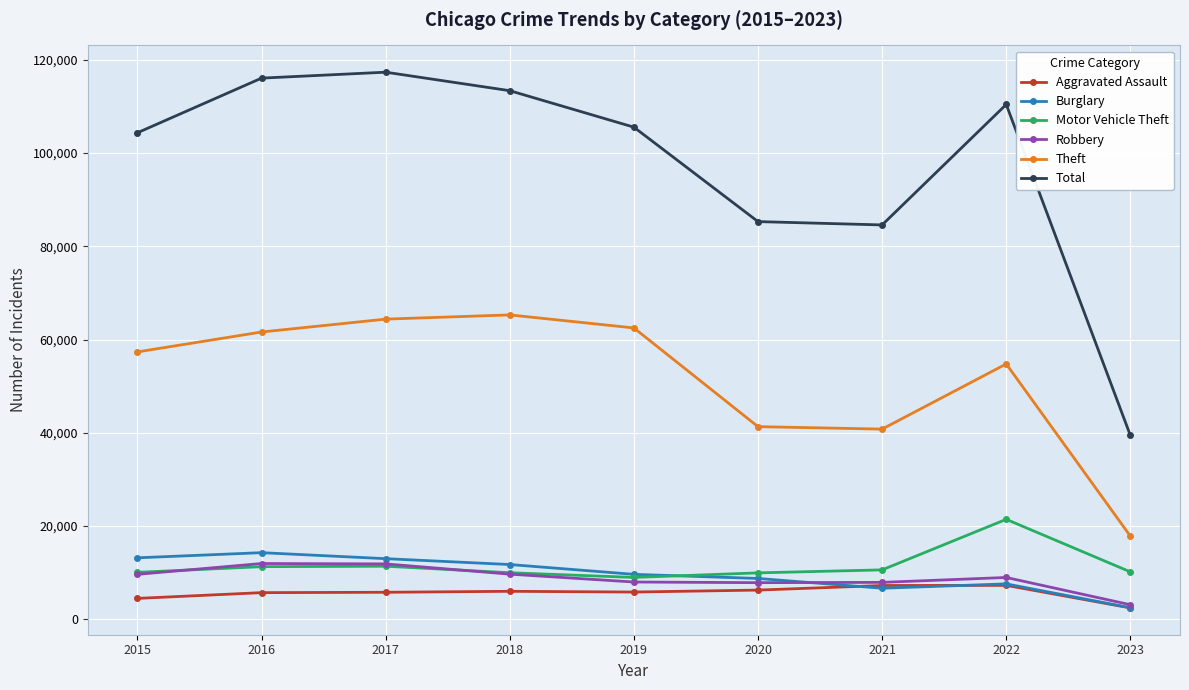

True or false: Theft and Motor Vehicle Theft cross at least once.

False